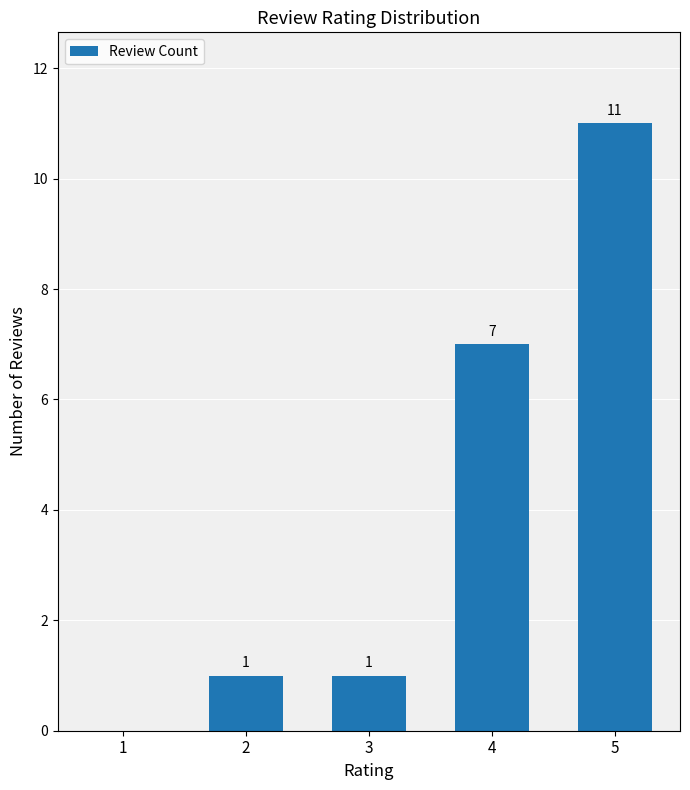

How many values are above zero?

4